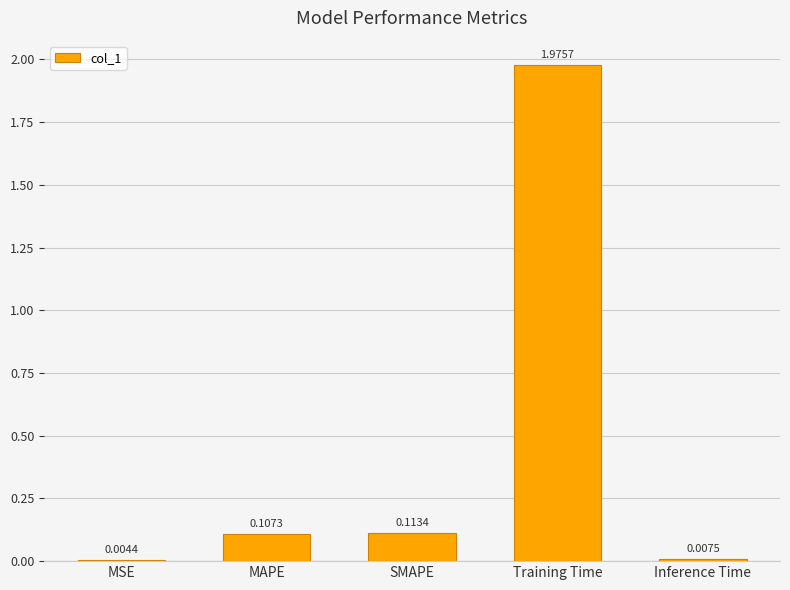

What is the sum of all values?

2.2